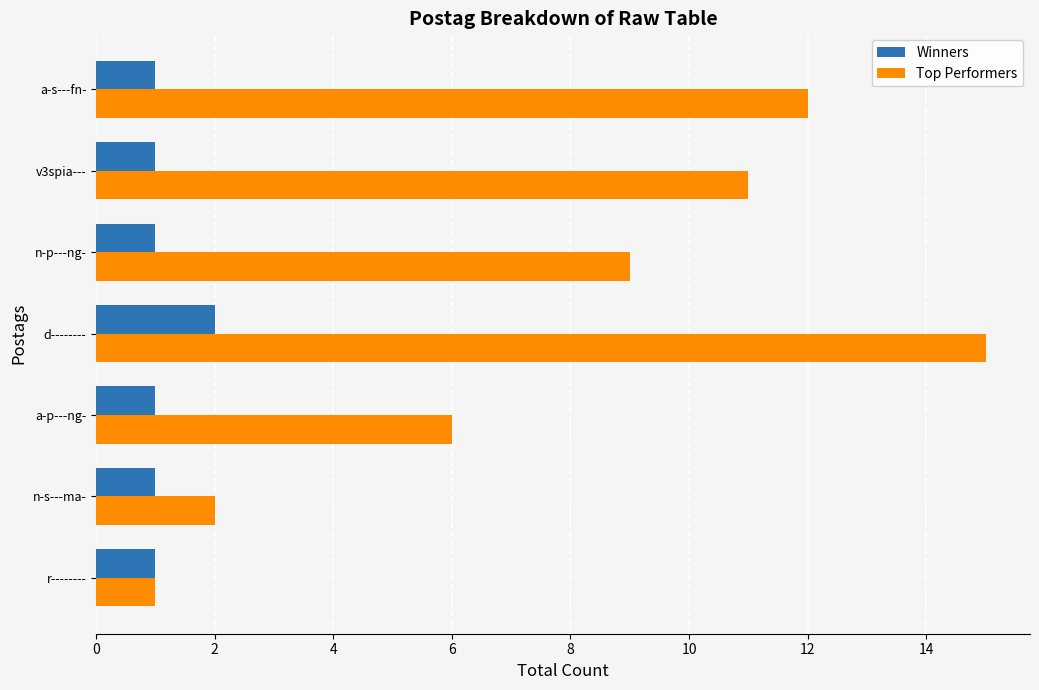

What is the spread (max minus min) of values at a-s---fn-?

11